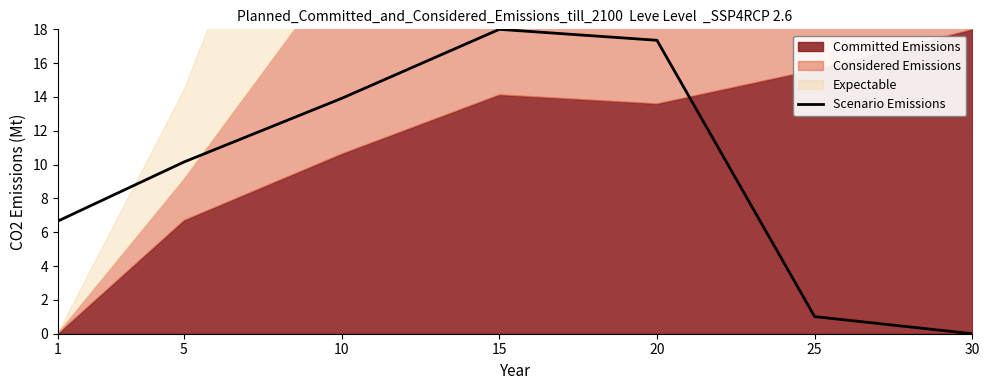

The chart shows a value of 27.1 at 20. True or false?

False